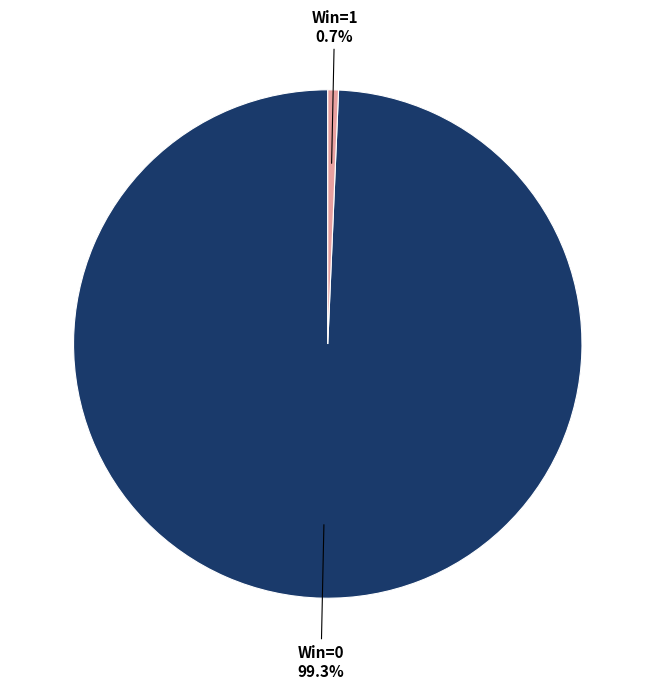

Is there any slice that represents more than half of the pie?

Yes